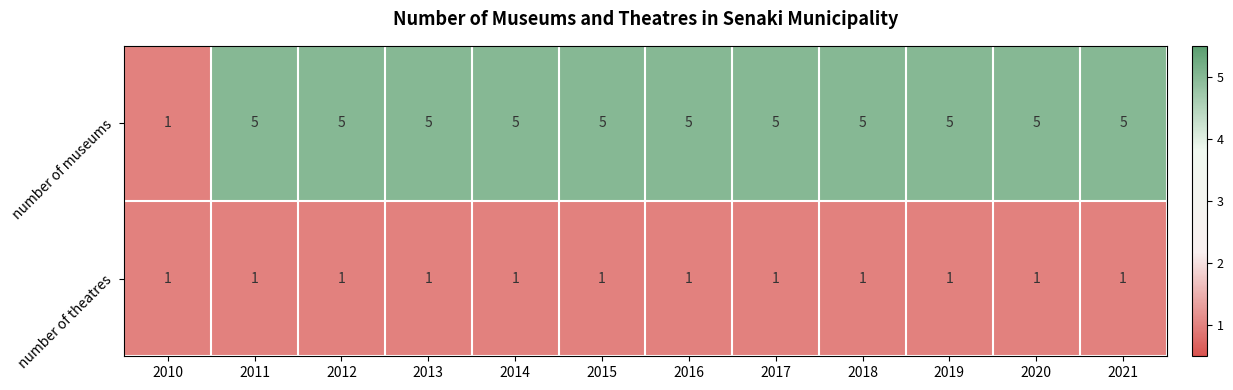

At how many categories does at least one series exceed 4?

11